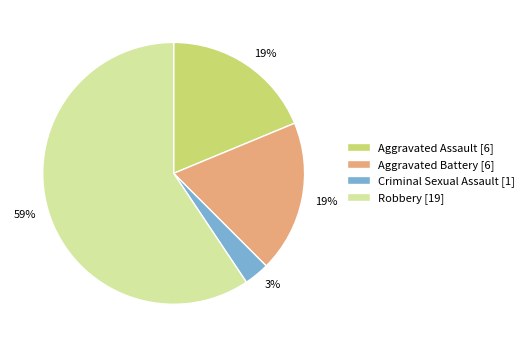

True or false: Aggravated Assault accounts for 7% of the total.

False